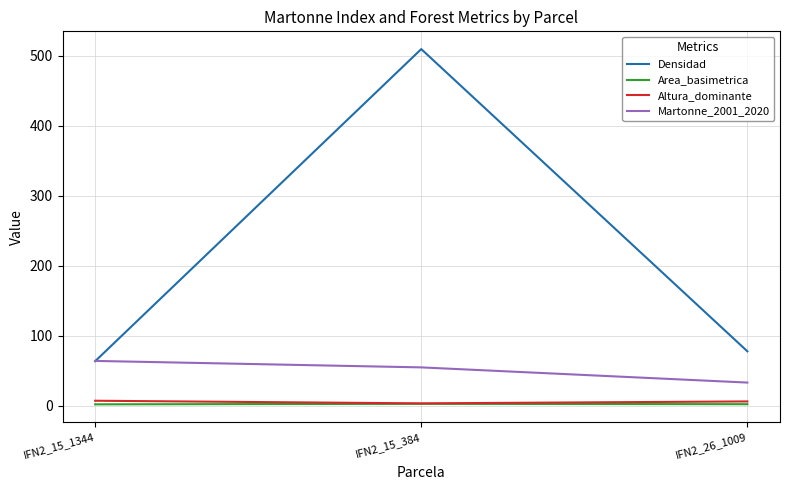

True or false: Martonne_2001_2020 has a value of 35.2 at IFN2_15_1344.

False